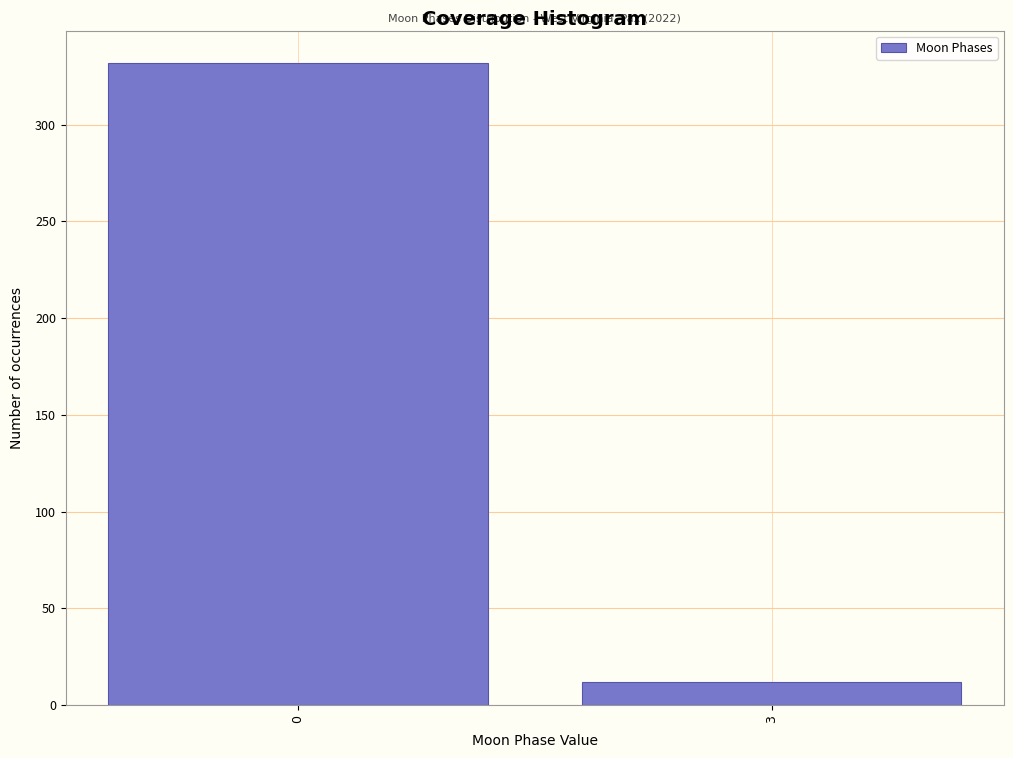

Reading right to left, what are all the values shown in this chart?

12	332